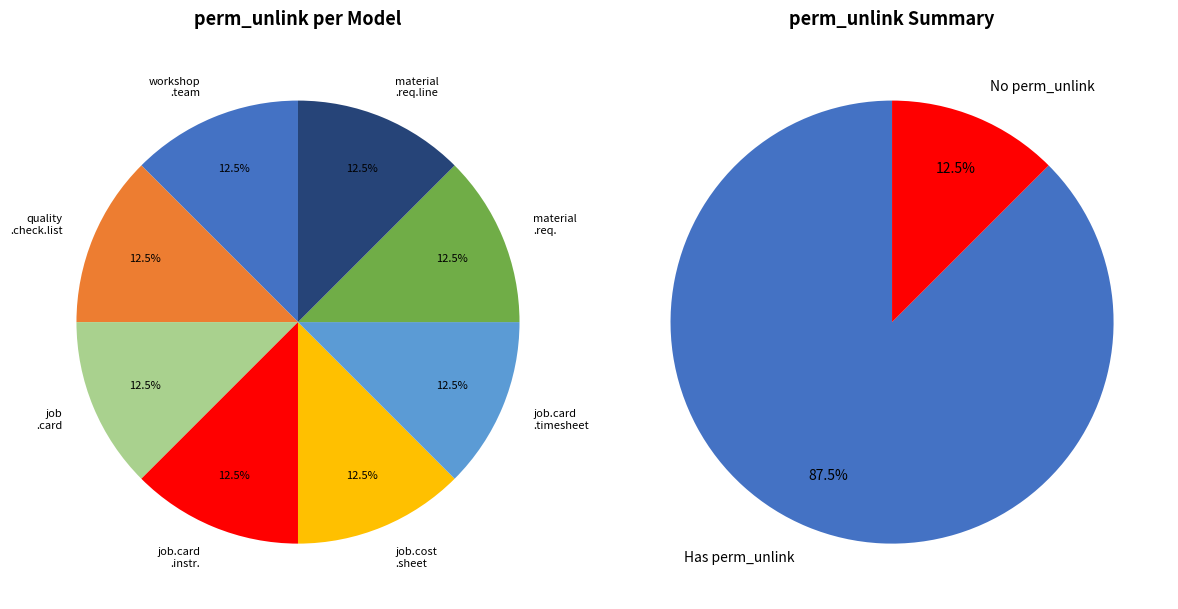

Rank the categories by value from highest to lowest.

workshop.team, quality.check.list, job.card, job.card.instruction, job.cost.sheet, material.requisition, material.requisition.line, job.card.timesheet